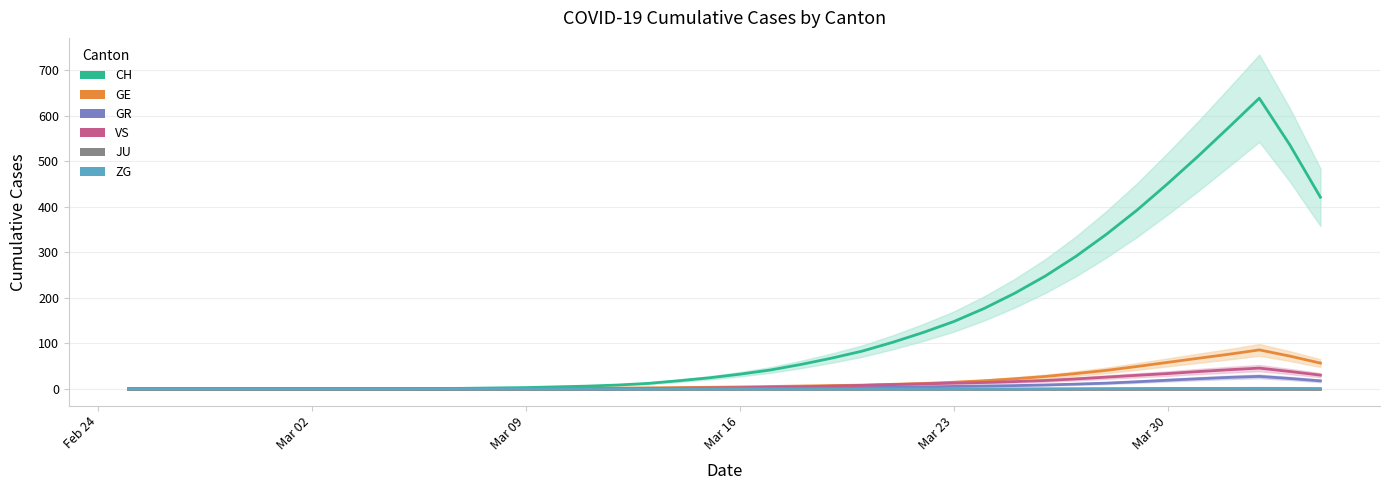

At how many categories does at least one series exceed 415?

6